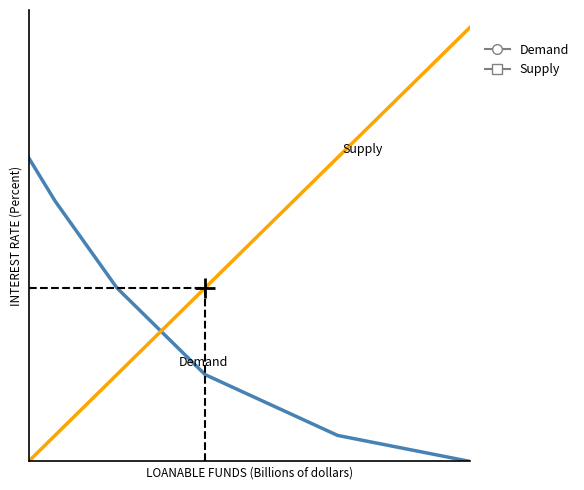

What is the difference between the maximum and minimum values in the Supply series?

500